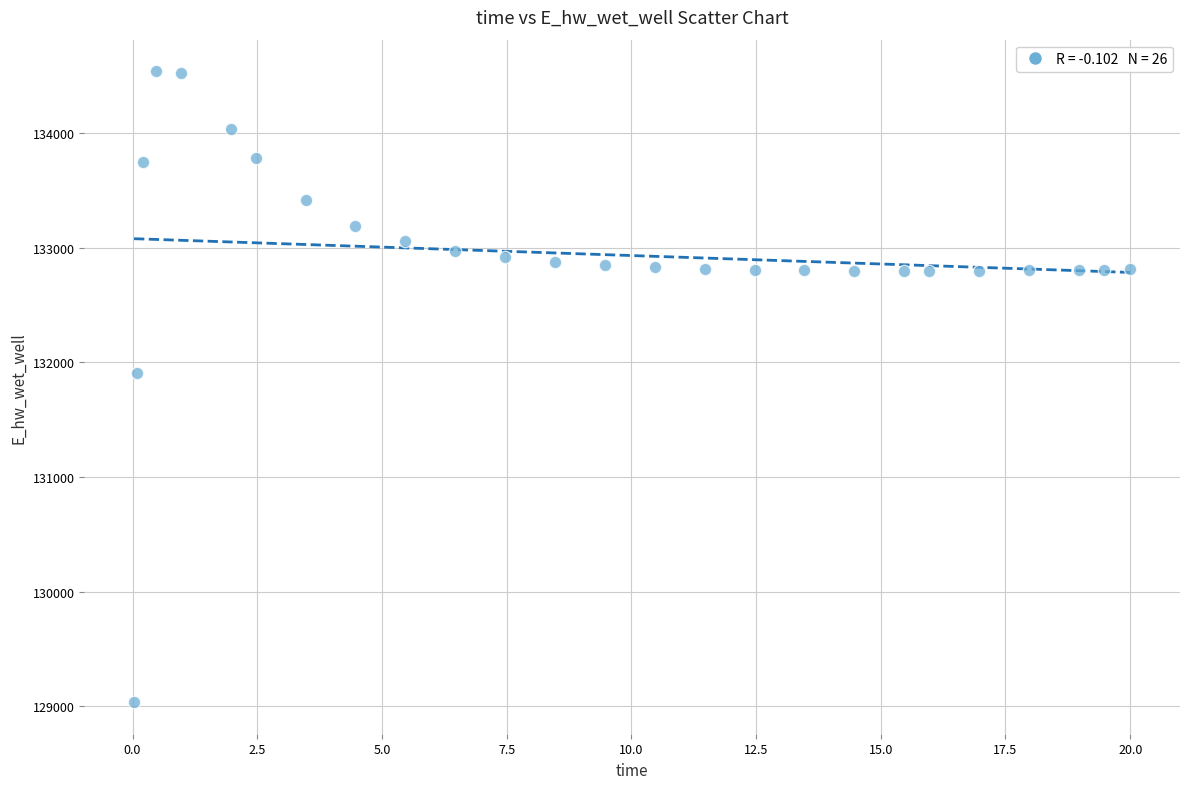

What Y value in the scatter plot is closest to 131787?

131906.7